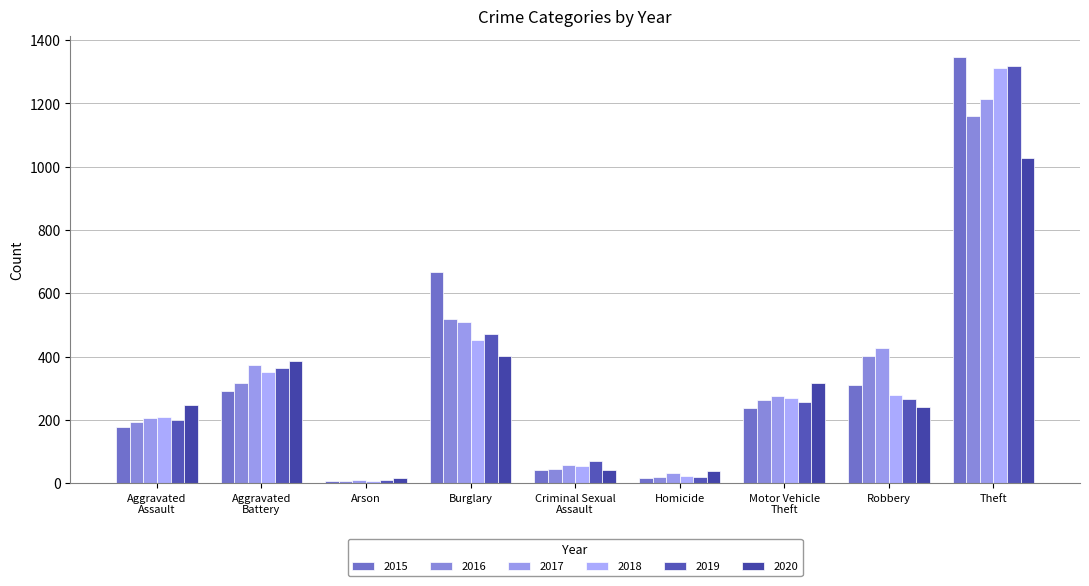

What is the difference between the maximum and second lowest values in the 2020 series?

989